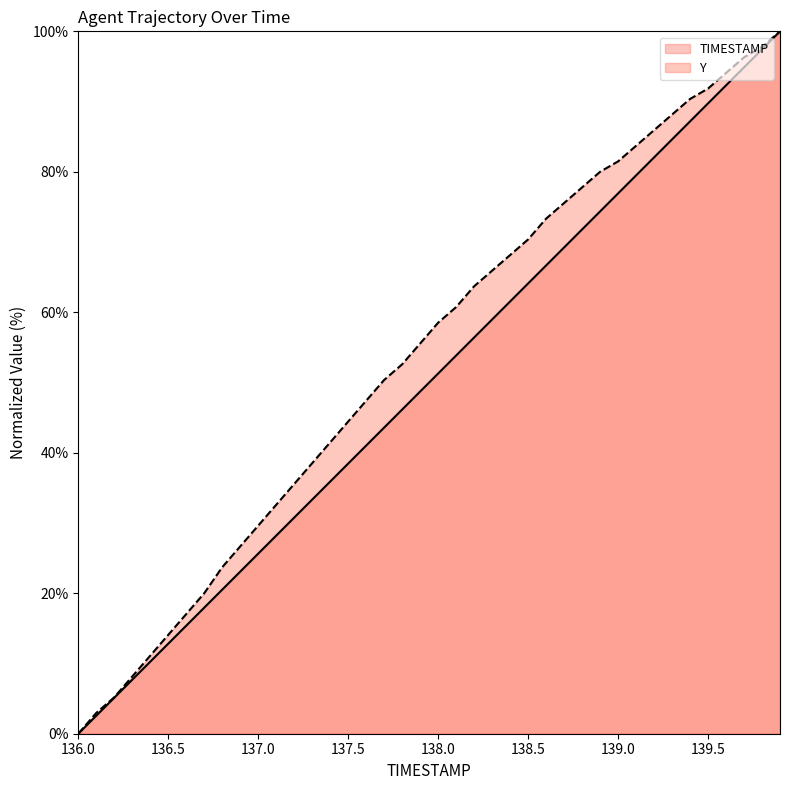

Which category has the highest value across all series?

139.9